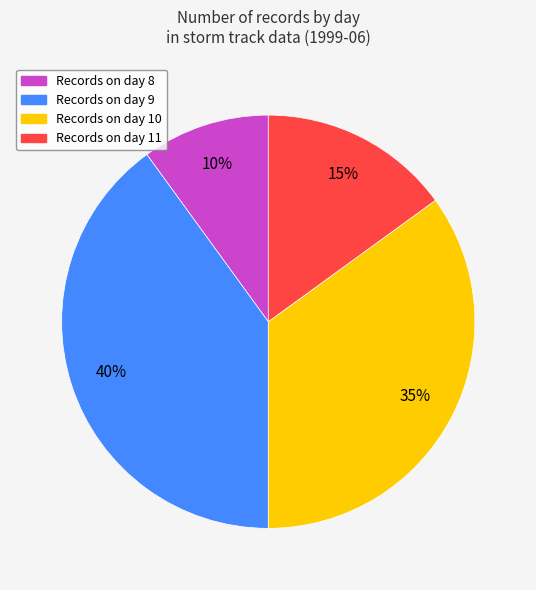

How many slices are in this pie chart?

4